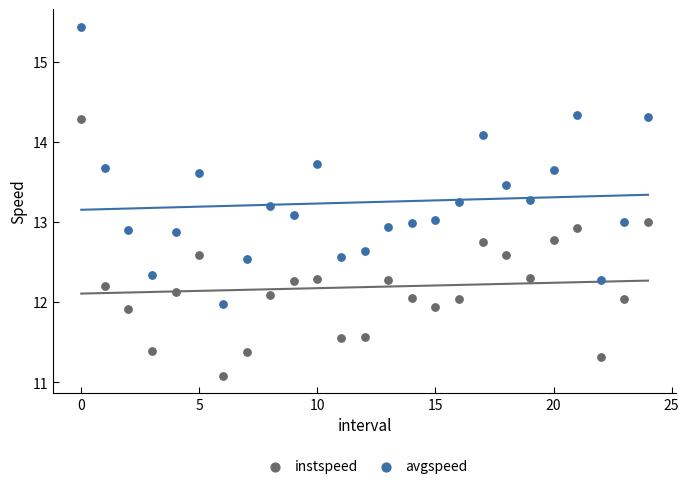

Which series reaches the maximum Y coordinate?

avgspeed